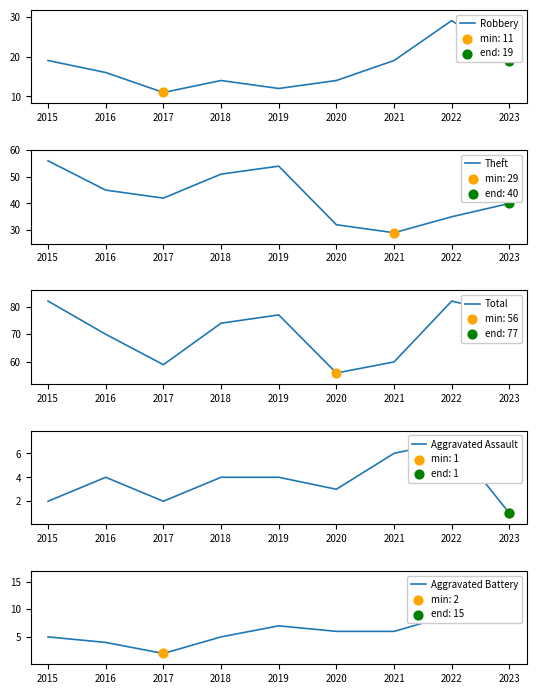

Is the value of Theft at 2015 greater than the value of Robbery at 2022?

Yes